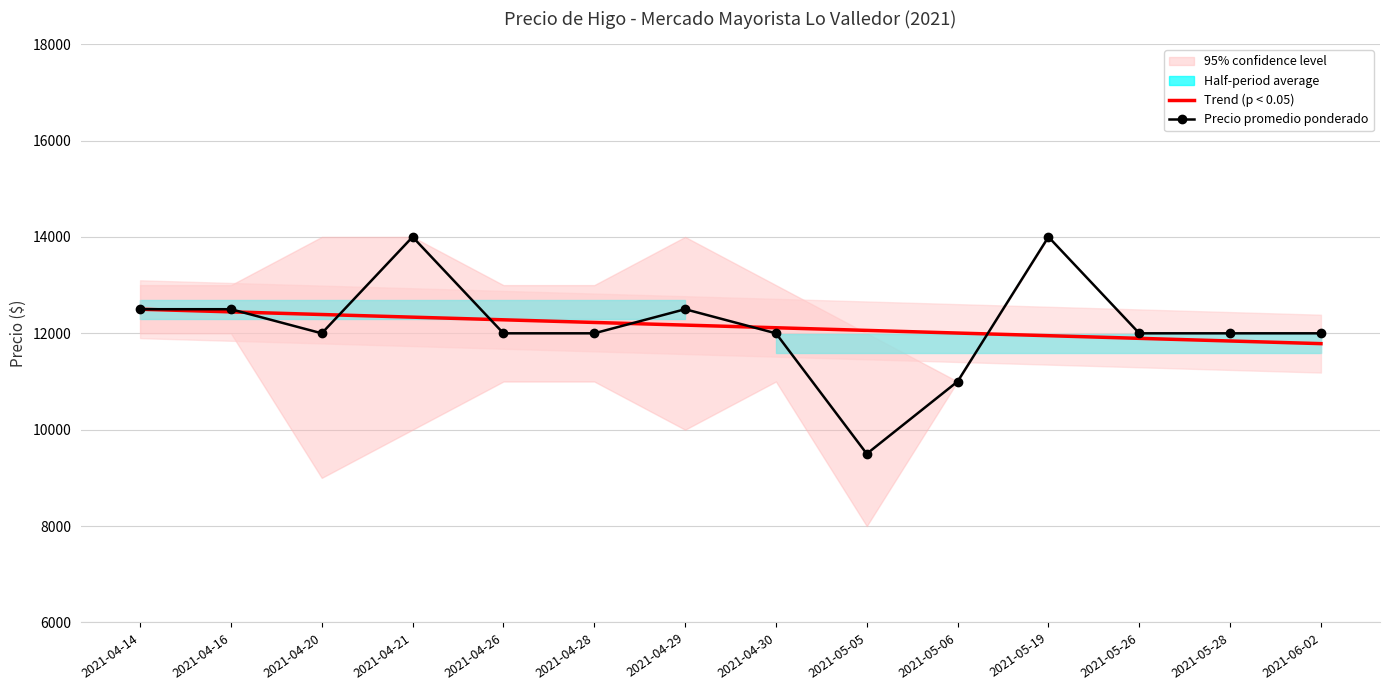

Read the Precio promedio ponderado value at 2021-04-29.

12500.0